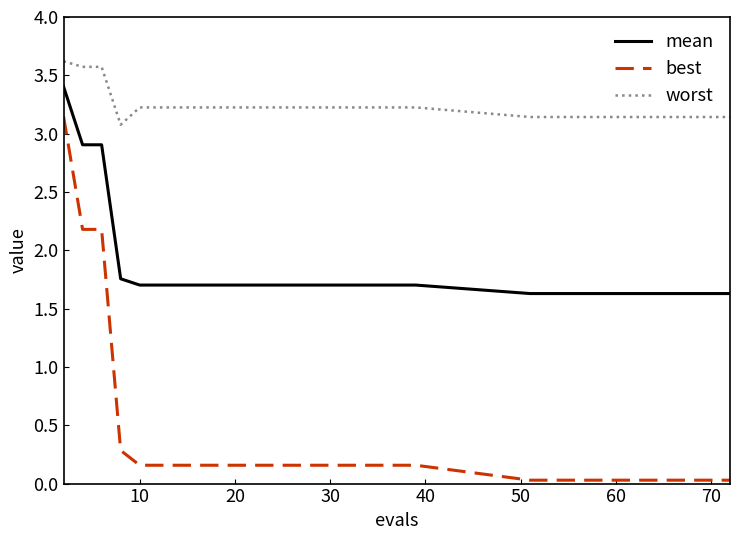

Rank the series by their maximum value, from highest to lowest.

worst, mean, best